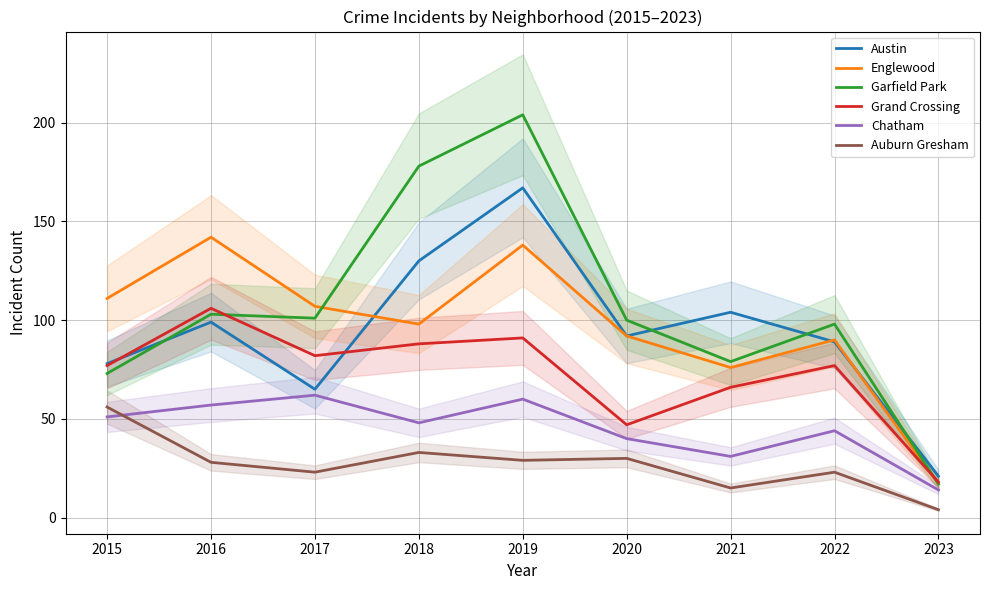

What is the difference between the second highest and minimum values in the Auburn Gresham series?

29